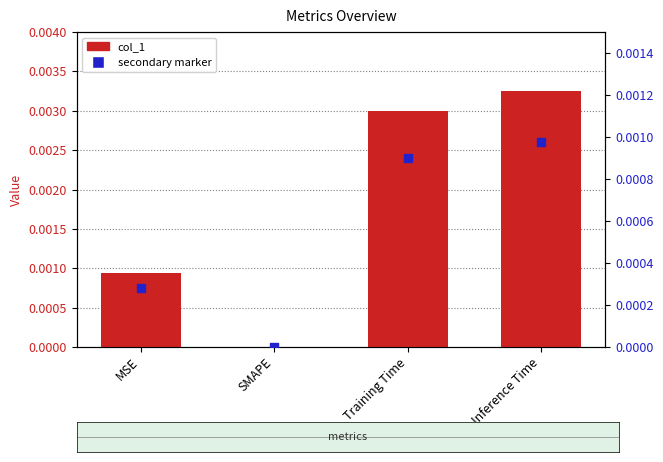

Which series has the largest total across all categories?

col_1